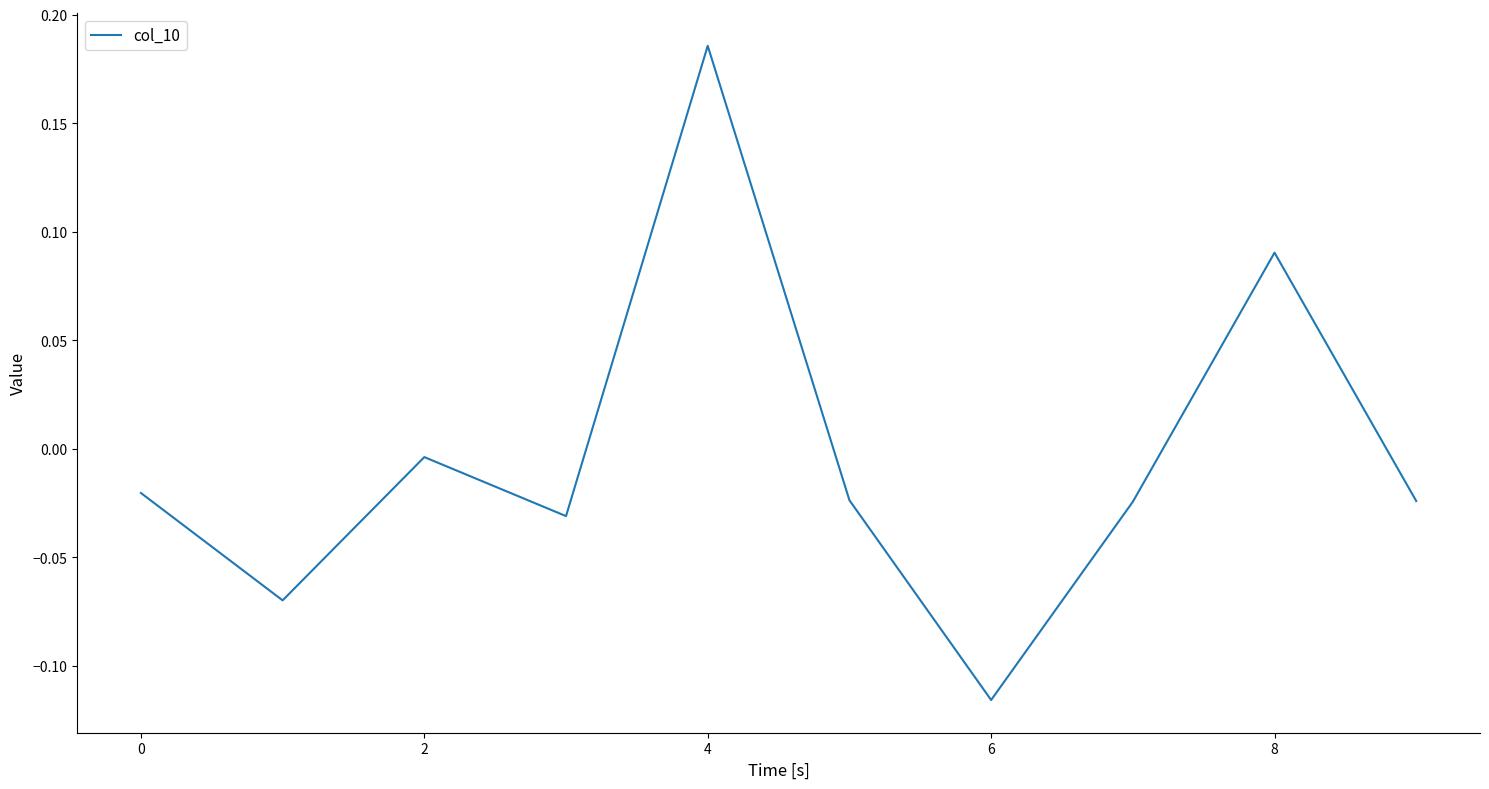

How many values are below zero?

8